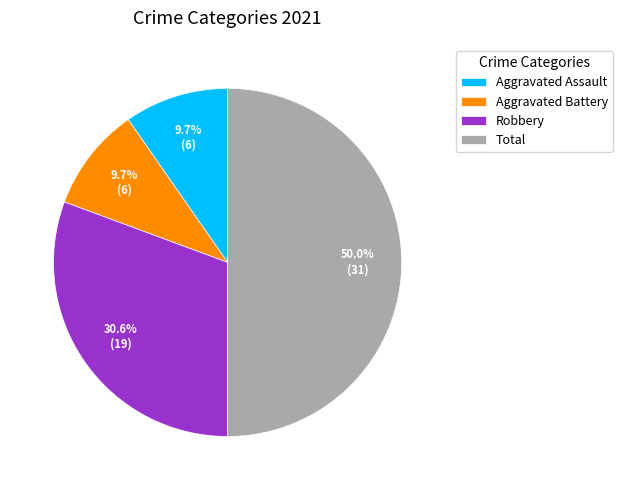

What is the largest slice in the pie chart?

Total